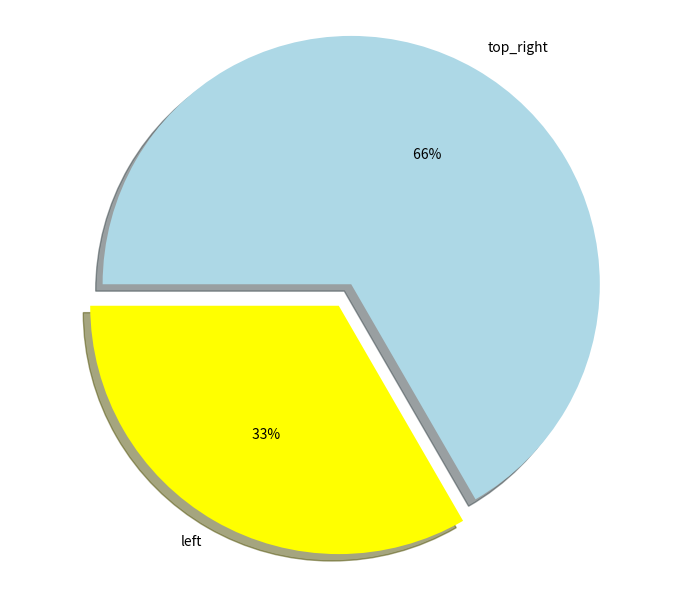

What is the majority slice?

top_right